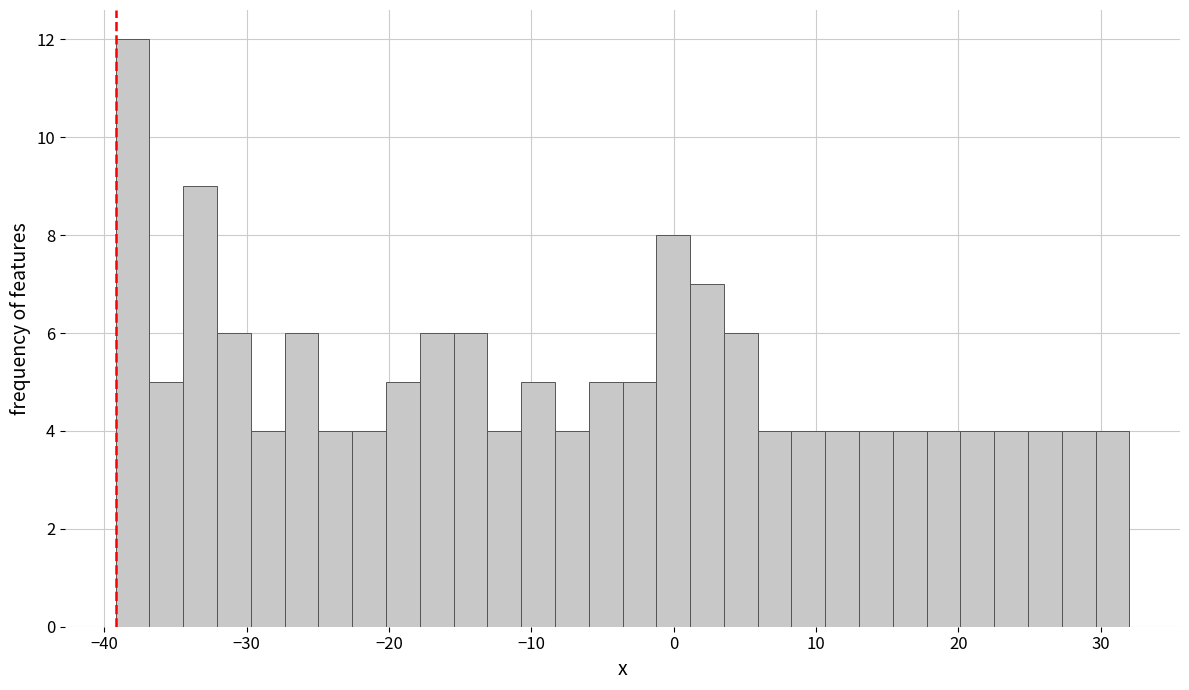

Around what value on the x-axis is the tallest bar? Give the approximate position of its centre, as read against the axis.

-38